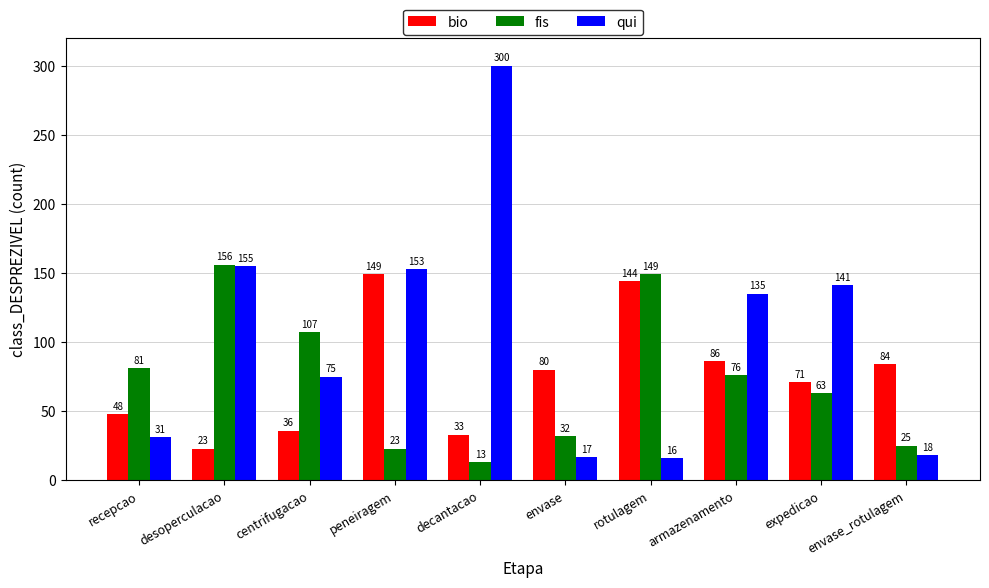

Where does the fis series first go above 76?

recepcao